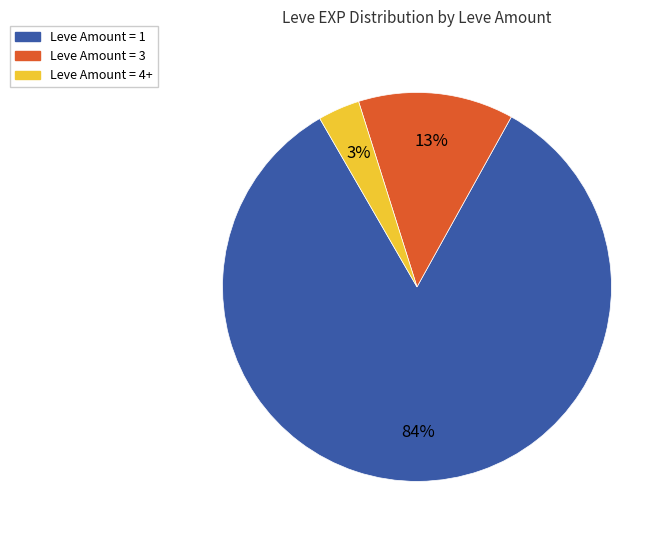

What is the largest slice in the pie chart?

Leve Amount = 1